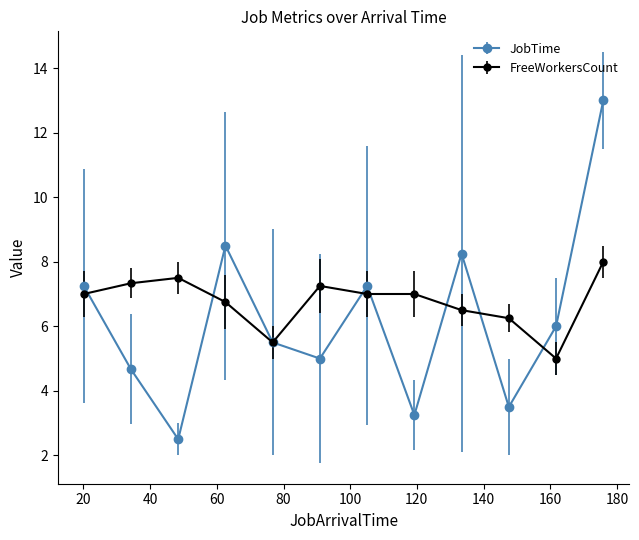

How many data points in JobTime are less than 6?

6